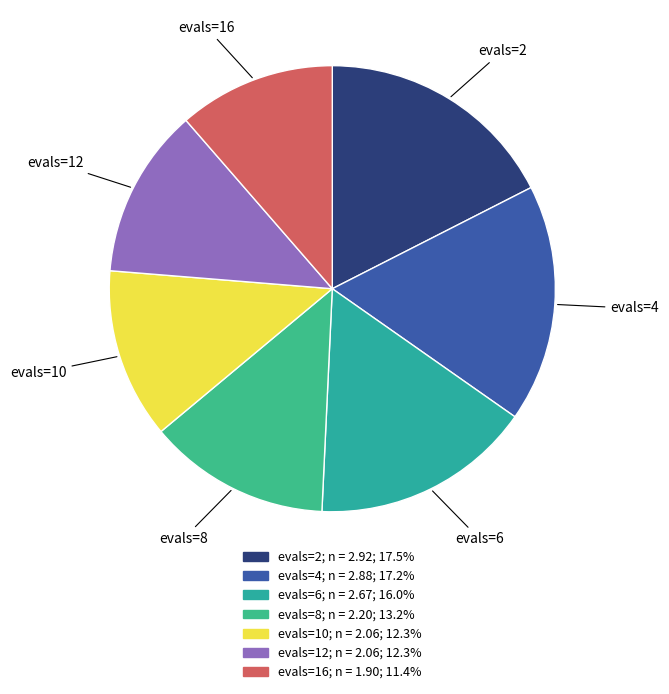

Do evals=10 and evals=8 together represent more than half of the pie?

No